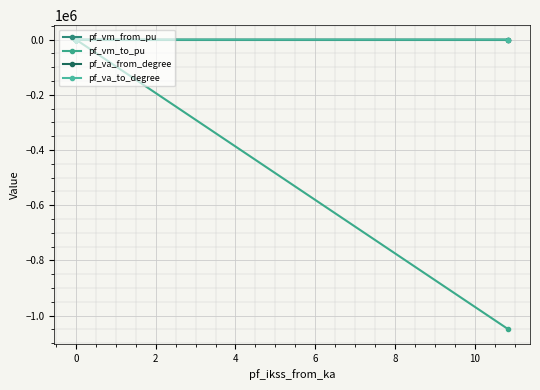

What is the difference between the pf_va_from_degree values at 16 and 13?

0.4